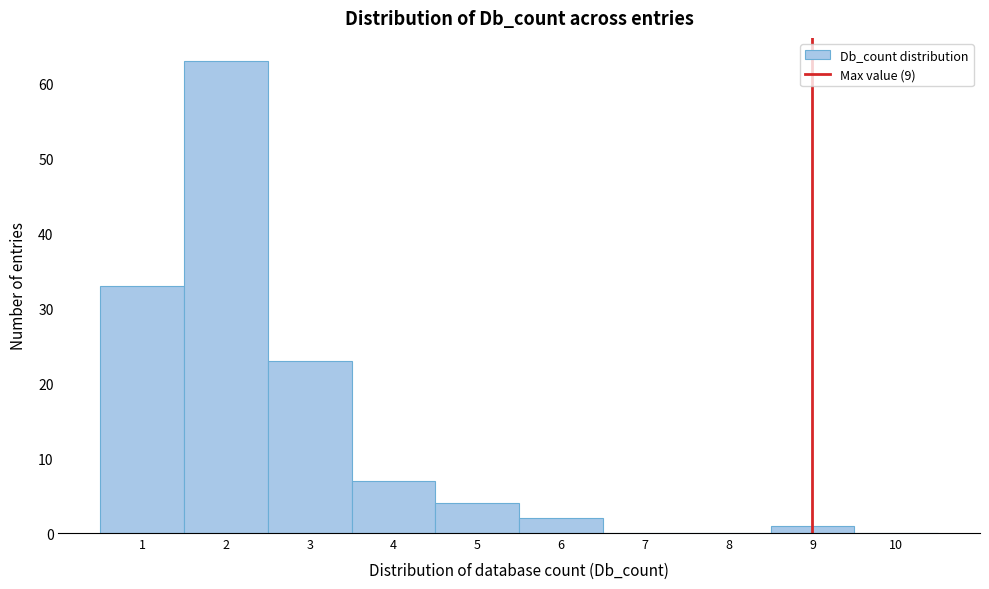

Over which range of the x-axis is the bar tallest?

1.5 to 2.5